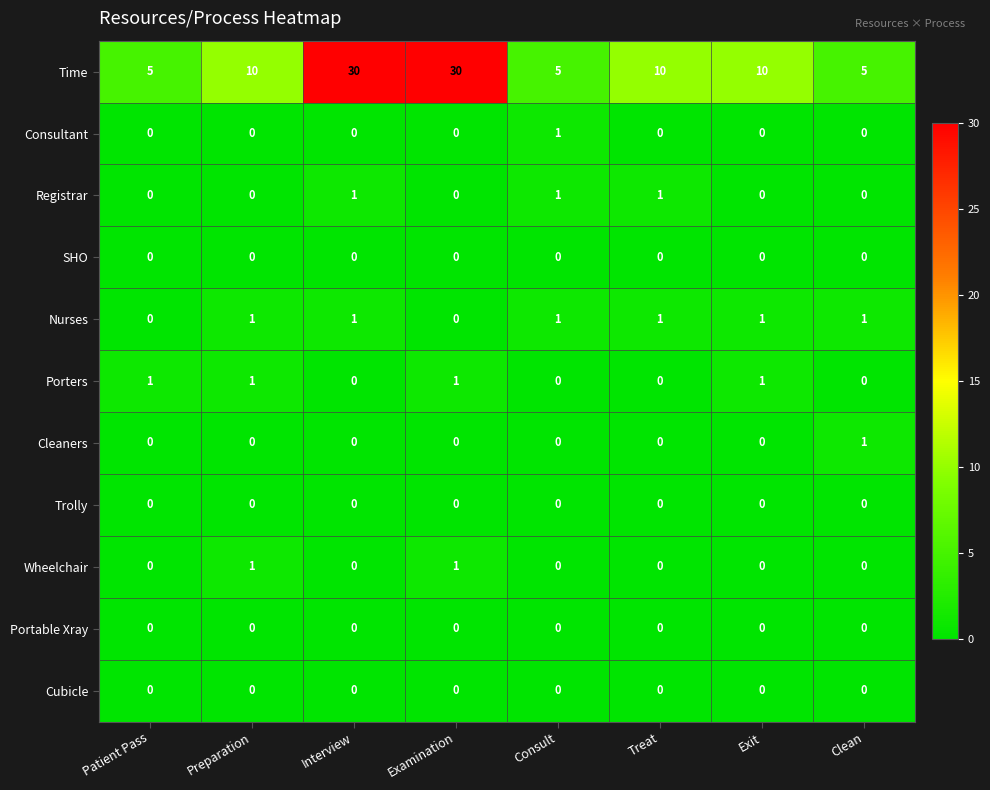

How many series are shown in this chart?

11